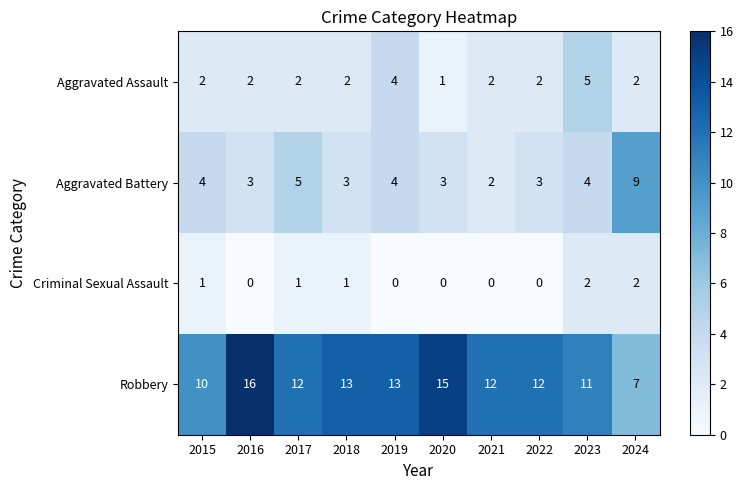

How many Criminal Sexual Assault values are between 0 and 1?

8